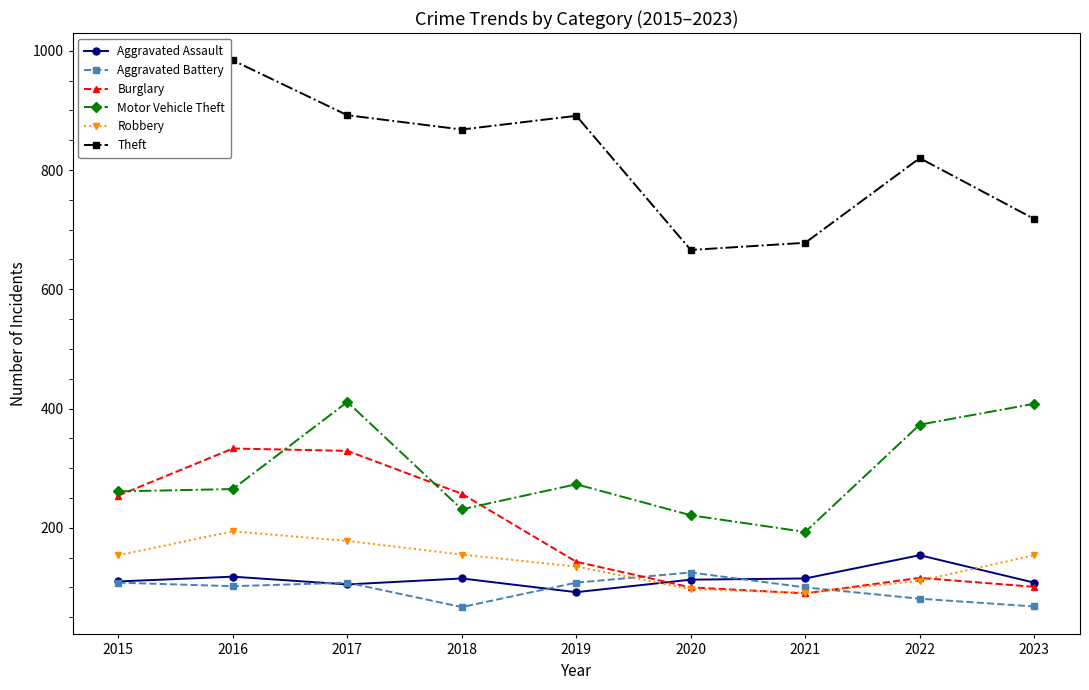

The Robbery series shows 19 at 2021. True or false?

False